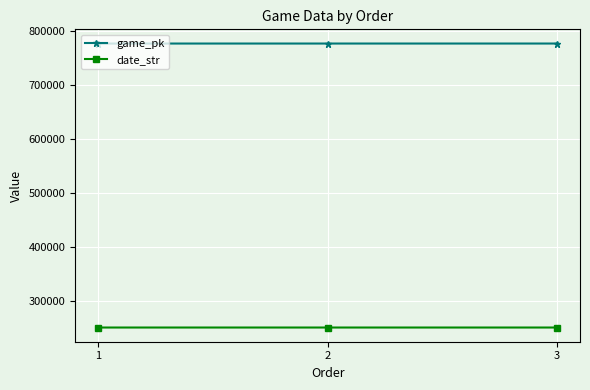

True or false: game_pk has a value of 777451 at 1.

True